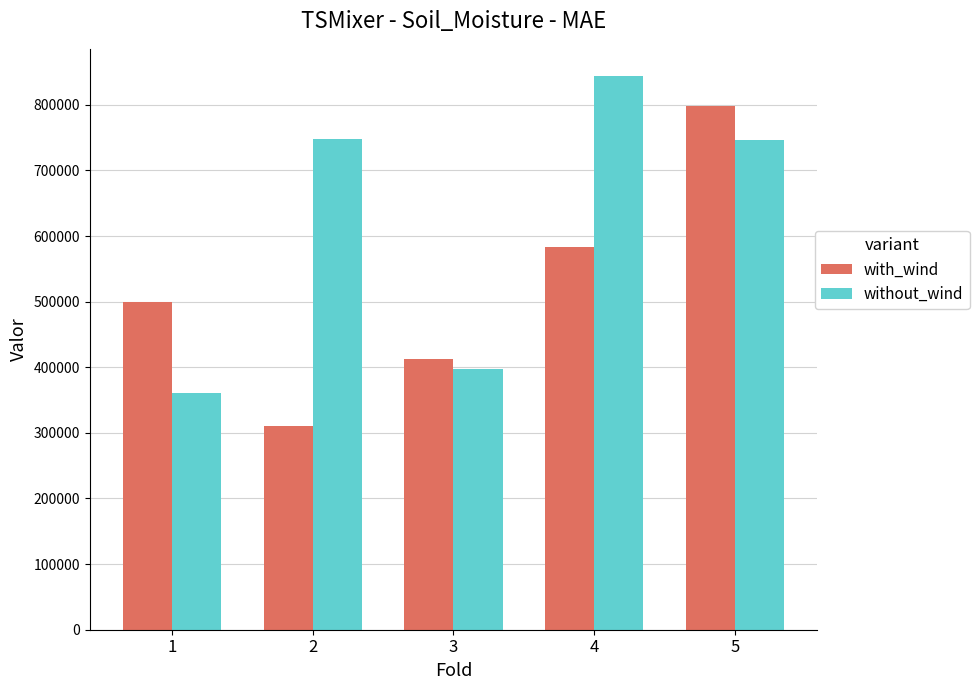

Is the value of with_wind at 4 greater than the value of without_wind at 5?

No